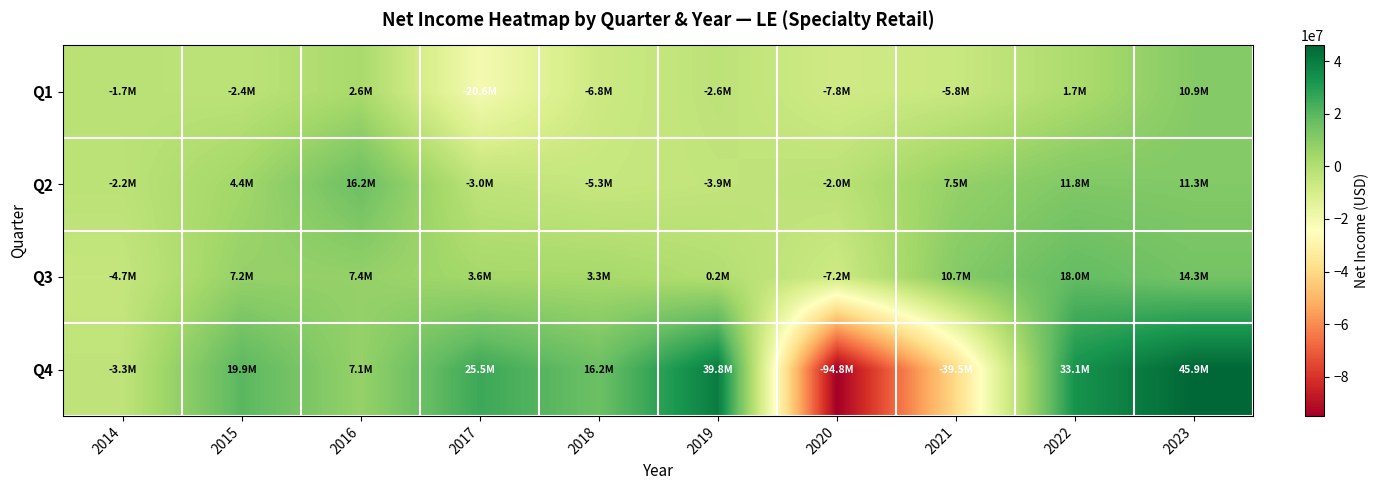

How many distinct data groups are displayed?

4